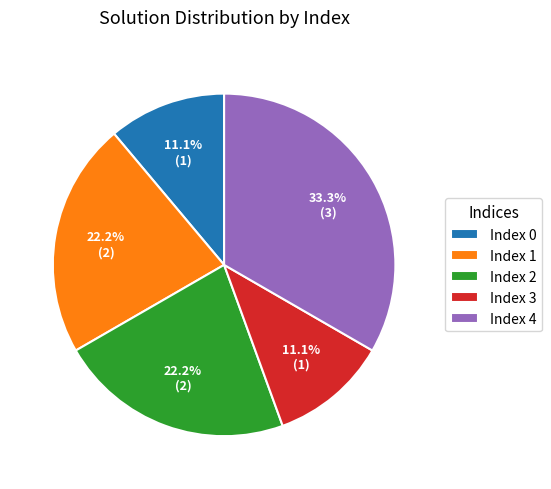

What is the total percentage of Index 1 and Index 0?

33.3%